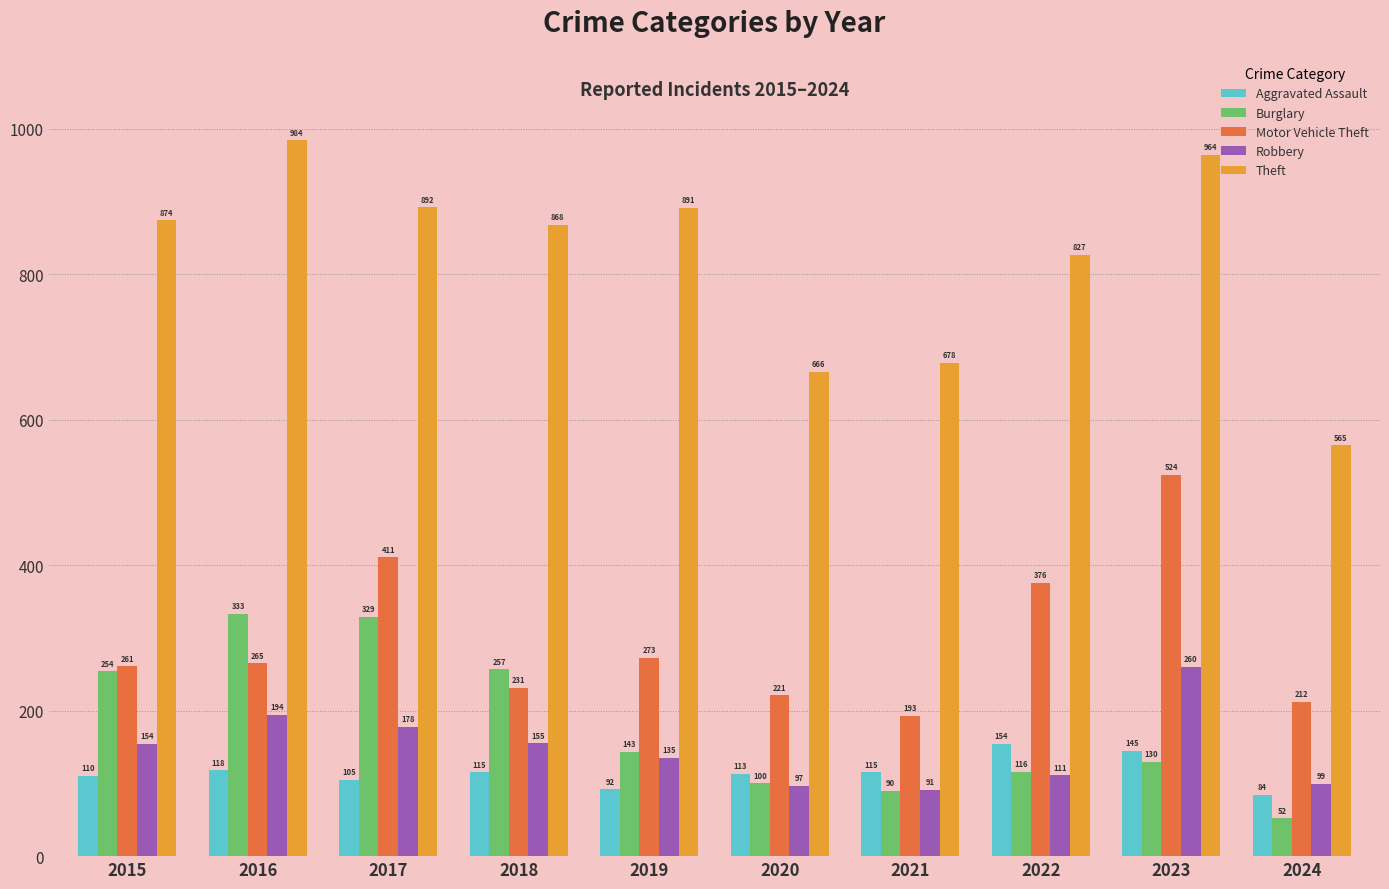

What is the total value across all series at 2019?

1534